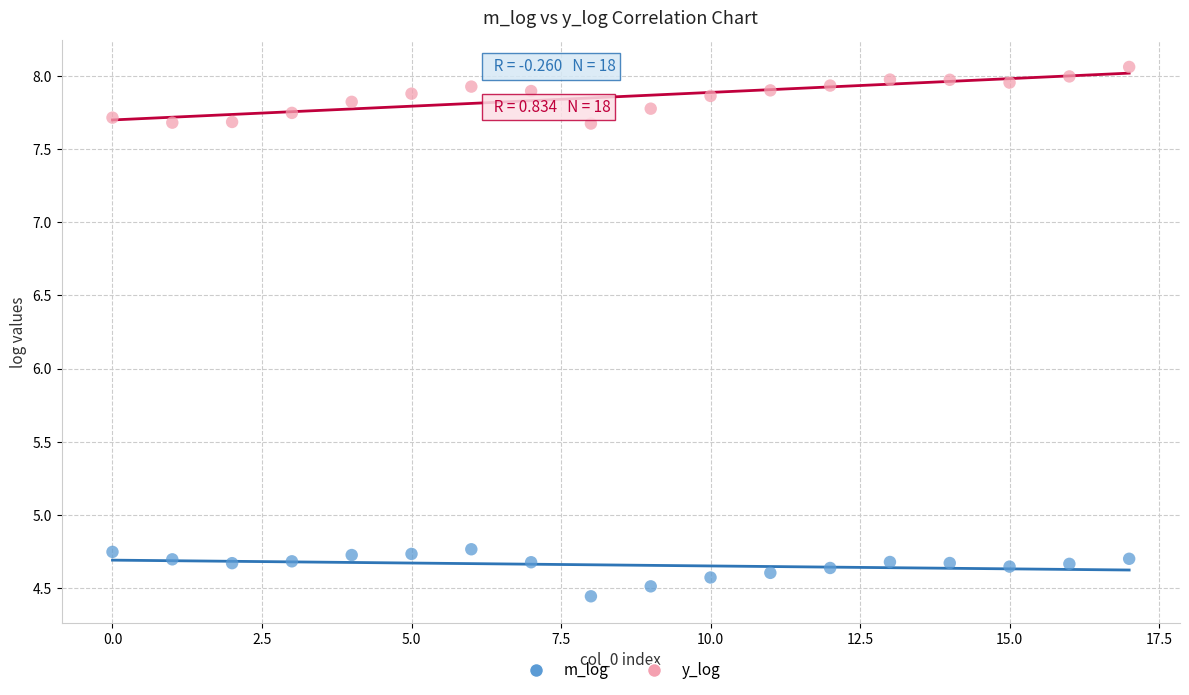

Which series contains the highest Y value?

y_log